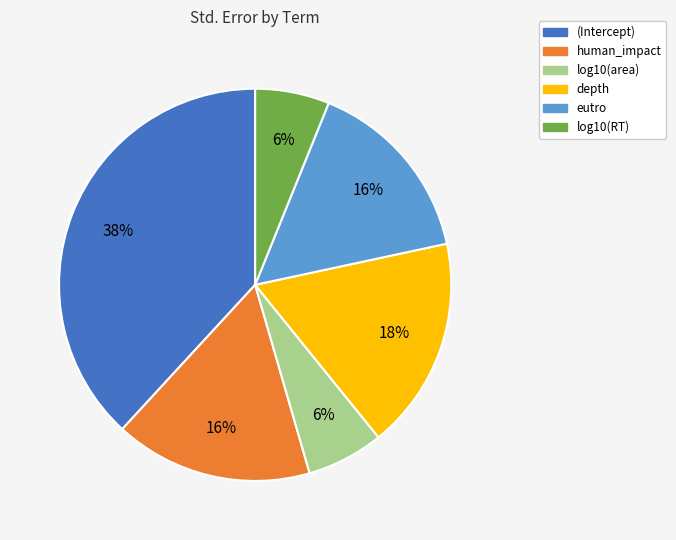

What is the largest slice in the pie chart?

(Intercept)